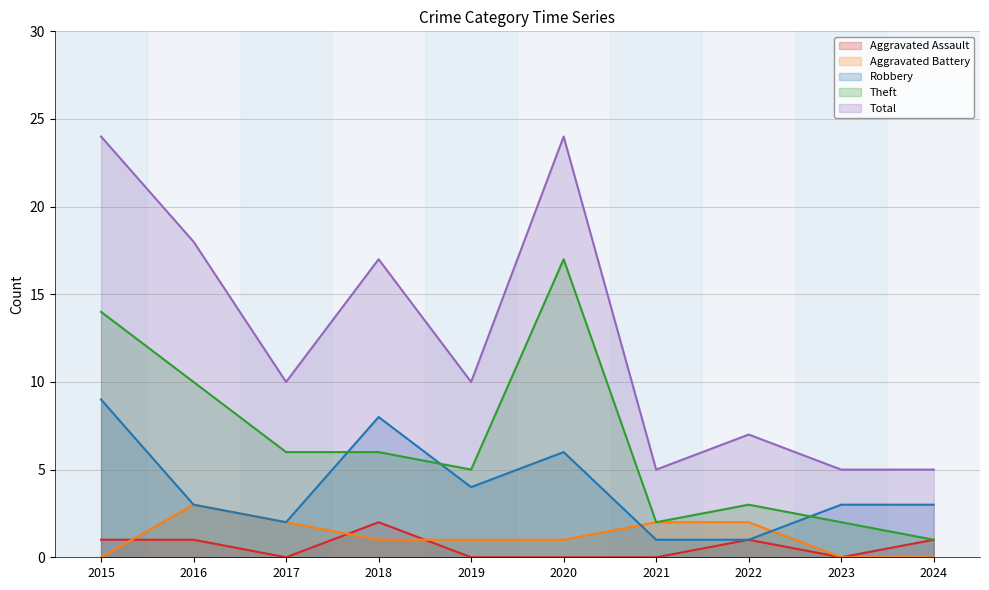

Does the chart have visible grid lines?

Yes